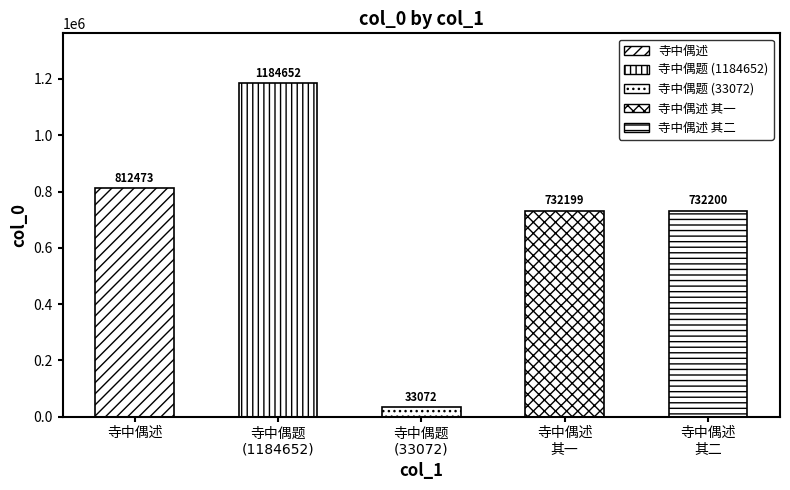

At which label does the data first exceed 732200?

寺中偶述